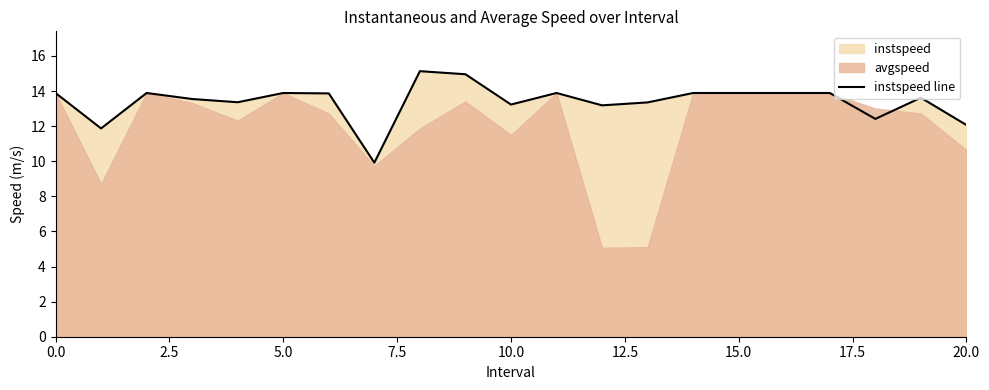

How many categories are shown in the chart?

21